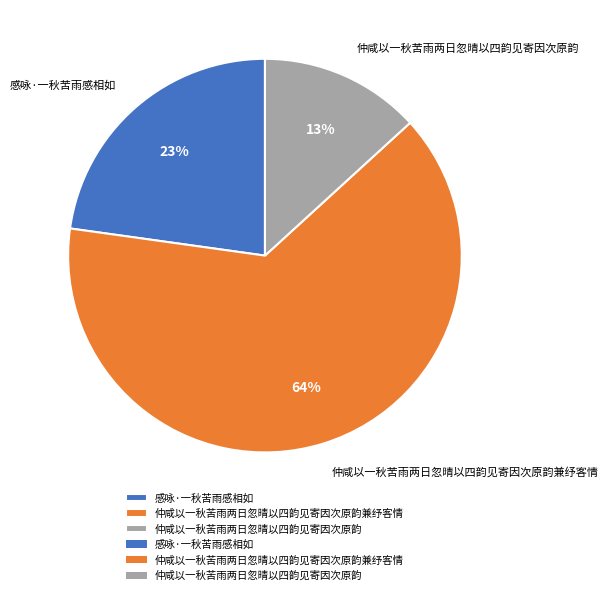

Approximately how many times larger is the value at 仲咸以一秋苦雨两日忽晴以四韵见寄因次原韵 compared to 感咏·一秋苦雨感相如?

0.6